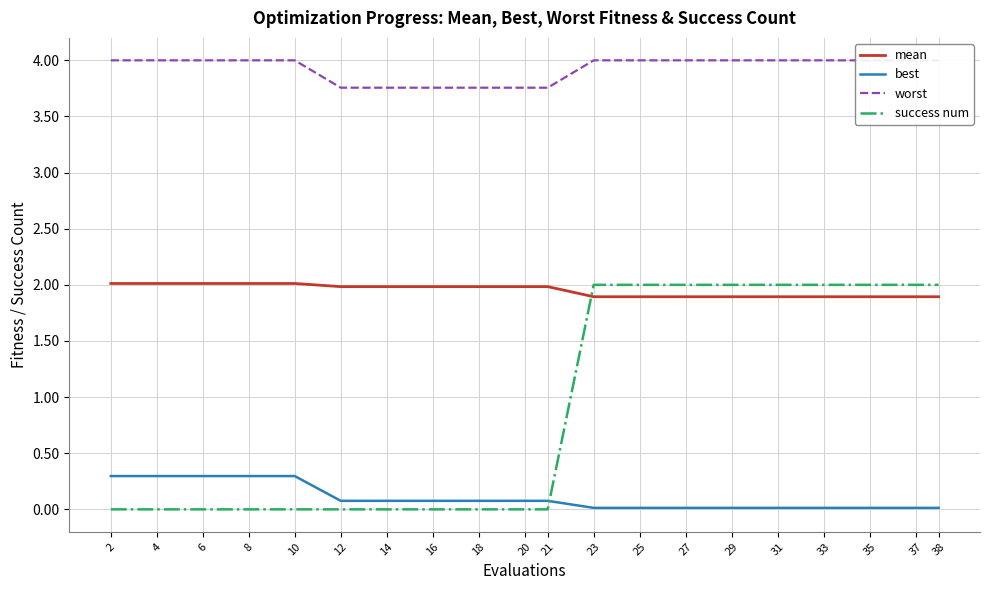

True or false: best has more than 1 points higher than both neighbors.

False